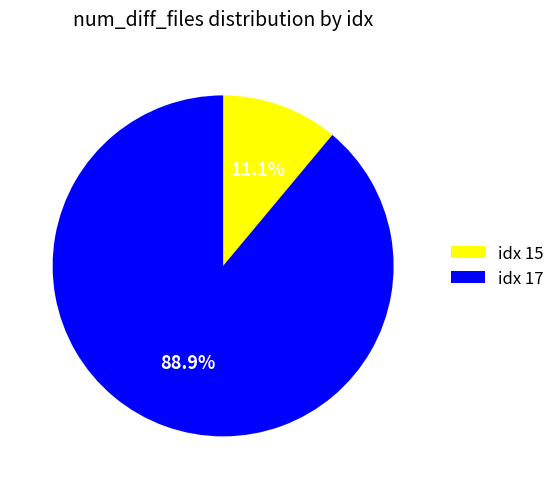

What is the total percentage of idx 17 and idx 15?

100.0%